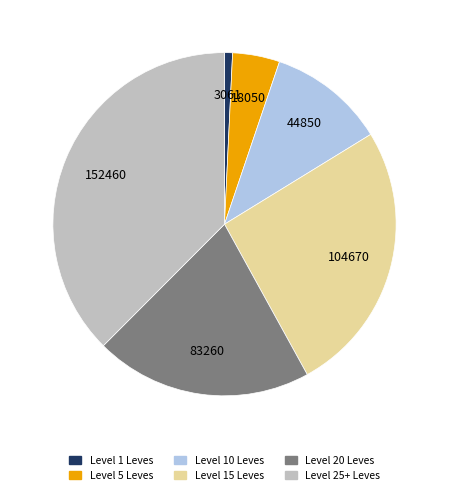

Is there any slice that represents more than half of the pie?

No